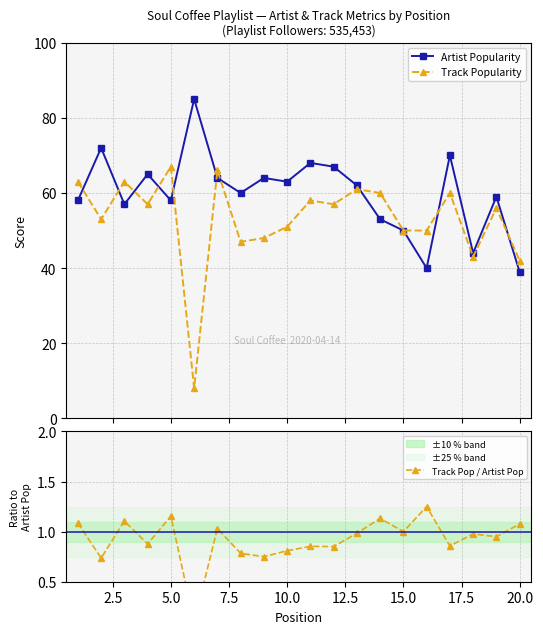

What is the value of the Artist Popularity point at the 15th from the left?

50